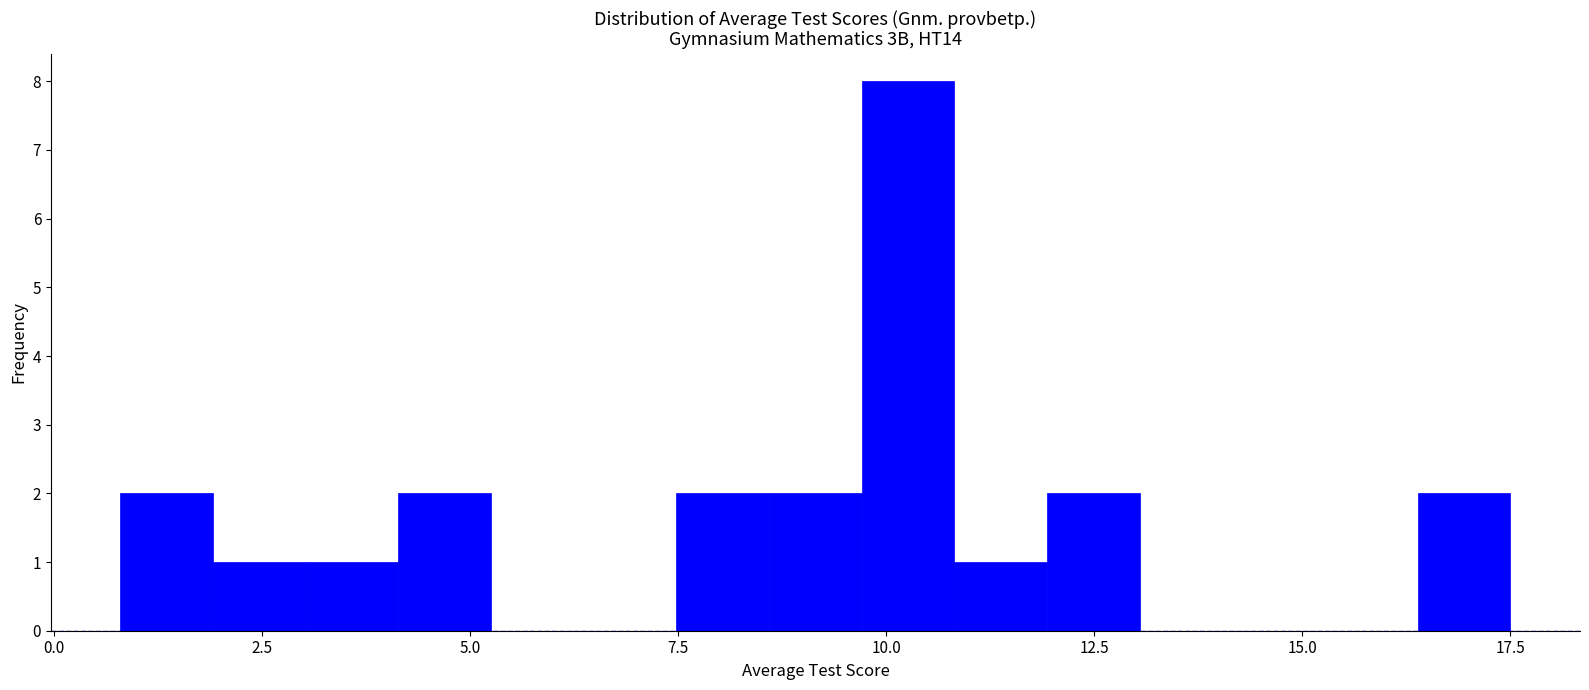

Around what value on the x-axis is the tallest bar? Give the approximate position of its centre, as read against the axis.

10.5